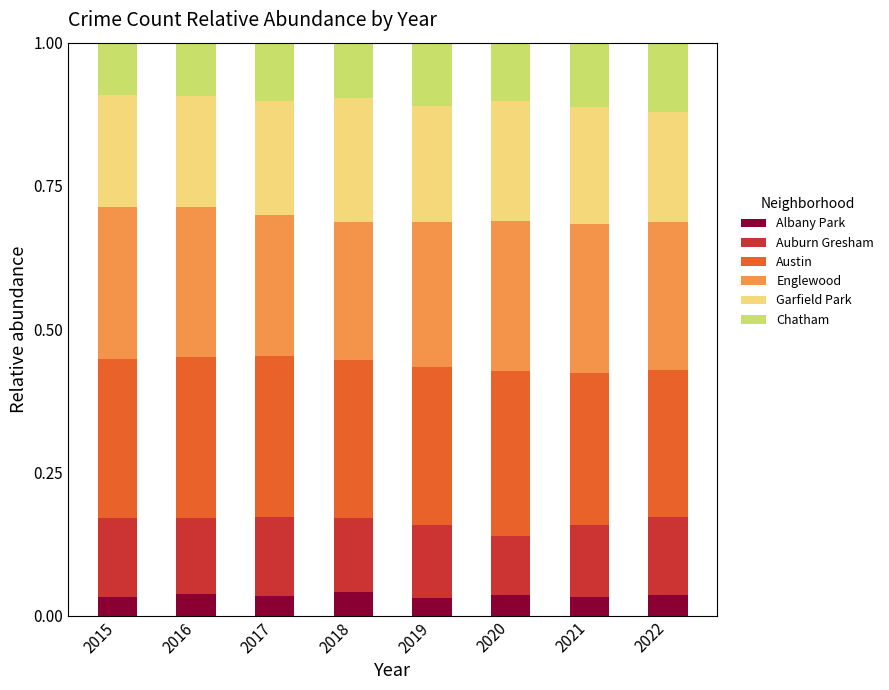

What is the total value across all series at 2021?

1.0